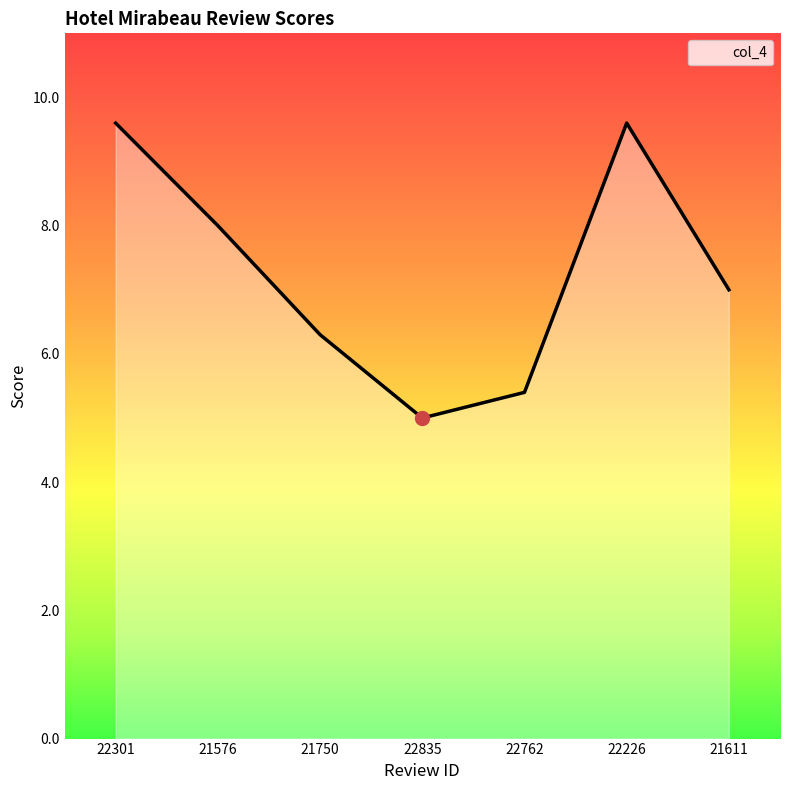

What is the change in value from 21576 to 22835?

-3.0